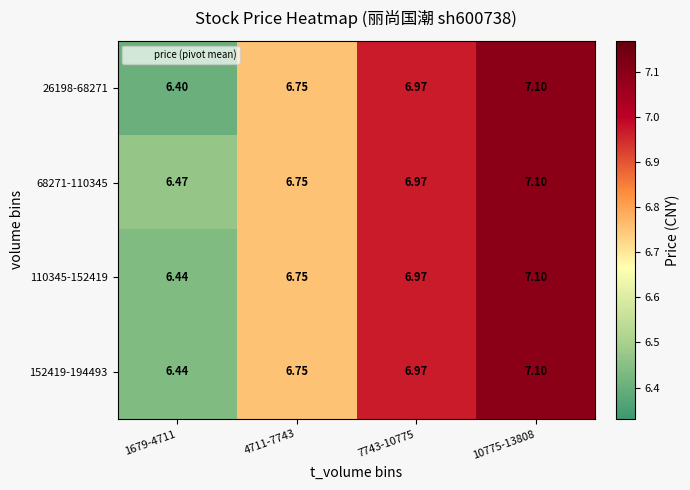

Is the value of 152419-194493 at 10775-13808 greater than the value of 26198-68271 at 1679-4711?

Yes